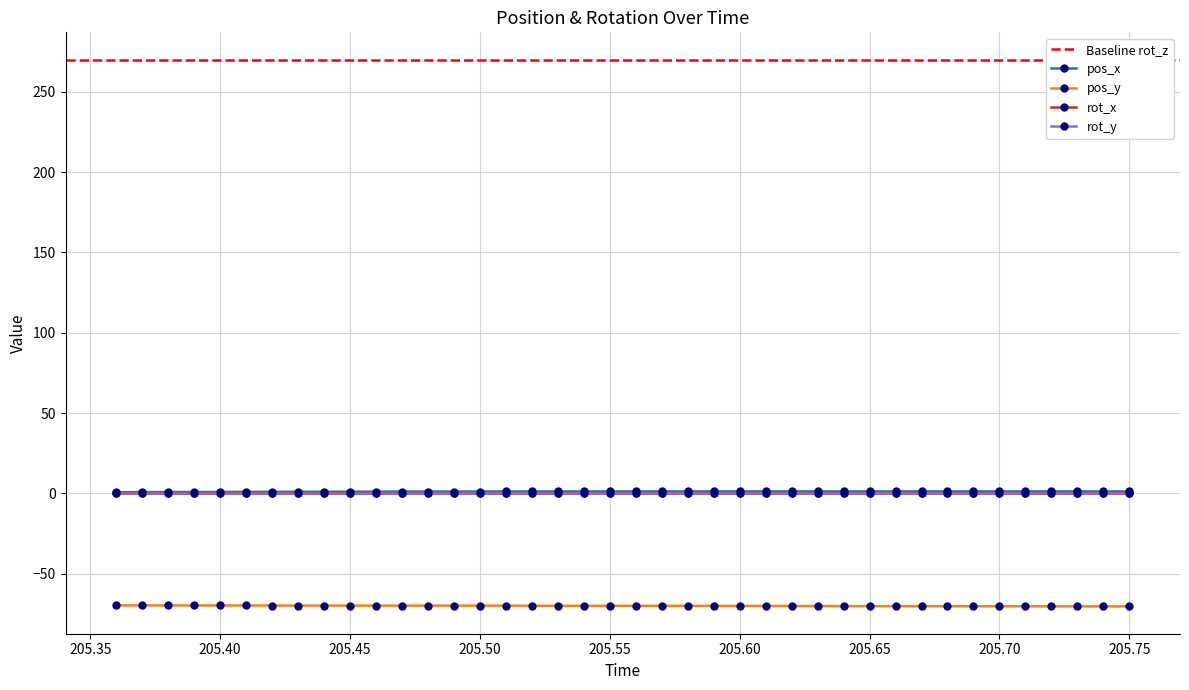

Reading left to right, list all the values displayed in this chart.

pos_x: 0.7	0.8	0.8	0.8	0.9	0.9	0.9	1.0	1.0	1.0	1.1	1.1	1.1	1.1	1.1	1.2	1.2	1.2	1.2	1.2	1.2	1.2	1.2	1.2	1.2	1.2	1.2	1.2	1.2	1.2	1.2	1.2	1.2	1.2	1.2	1.2	1.2	1.2	1.2	1.2
pos_y: -69.8	-69.8	-69.8	-69.8	-69.8	-69.8	-69.9	-69.9	-69.9	-69.9	-69.9	-69.9	-69.9	-69.9	-69.9	-69.9	-70.0	-70.0	-70.0	-70.0	-70.0	-70.0	-70.0	-70.1	-70.1	-70.1	-70.1	-70.2	-70.2	-70.2	-70.3	-70.3	-70.3	-70.3	-70.3	-70.3	-70.3	-70.4	-70.4	-70.4
rot_z: 270.0	270.0	270.0	270.0	270.0	270.0	270.0	270.0	270.0	270.0	270.0	270.0	270.0	270.0	270.0	270.0	270.0	270.0	270.0	270.0	270.0	270.0	270.0	270.0	270.0	270.0	270.0	270.0	270.0	270.0	270.0	270.0	270.0	270.0	270.0	270.0	270.0	270.0	270.0	270.0
rot_x: 0.0	0.0	0.0	0.0	0.0	0.0	0.0	0.0	0.0	0.0	0.0	0.0	0.0	0.0	0.0	0.0	0.0	0.0	0.0	0.0	0.0	0.0	0.0	0.0	0.0	0.0	0.0	0.0	0.0	0.0	0.0	0.0	0.0	0.0	0.0	0.0	0.0	0.0	0.0	0.0
rot_y: 0.0	0.0	0.0	0.0	0.0	0.0	0.0	0.0	0.0	0.0	0.0	0.0	0.0	0.0	0.0	0.0	0.0	0.0	0.0	0.0	0.0	0.0	0.0	0.0	0.0	0.0	0.0	0.0	0.0	0.0	0.0	0.0	0.0	0.0	0.0	0.0	0.0	0.0	0.0	0.0